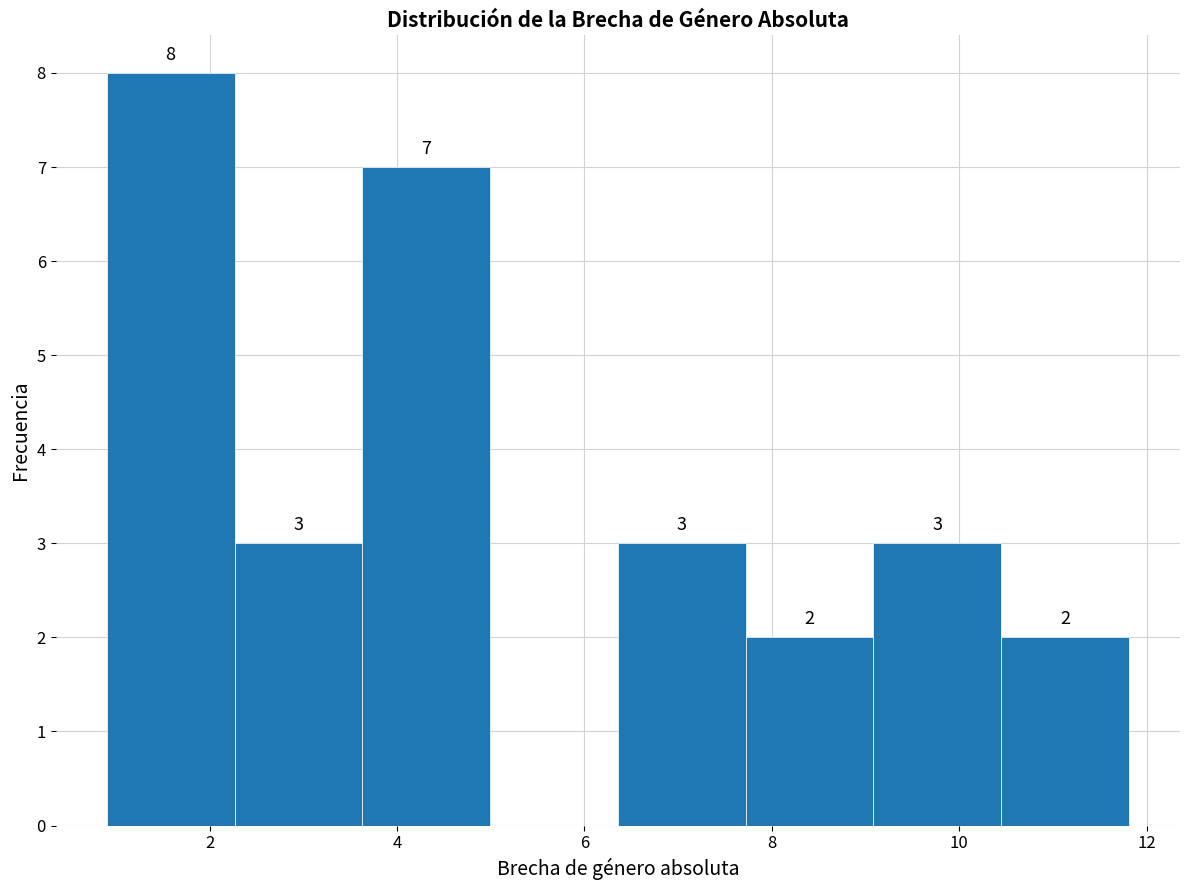

Which range on the x-axis has the tallest bar?

1.0 to 2.2